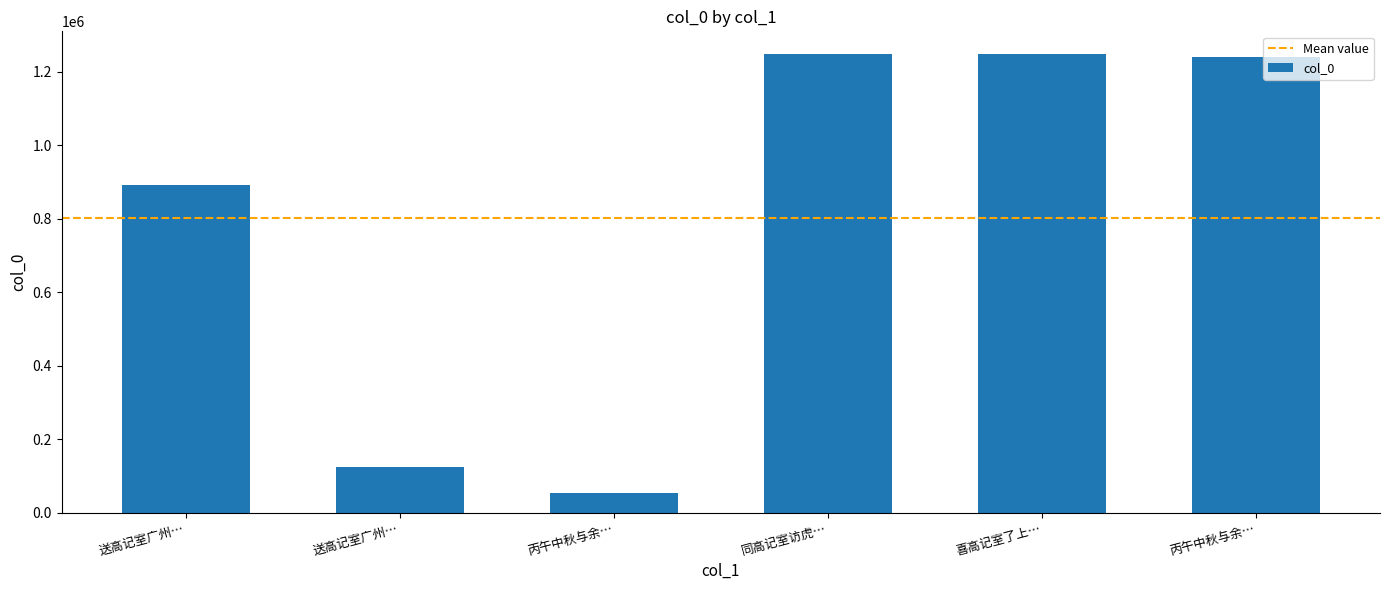

Count the number of categories in the chart.

6